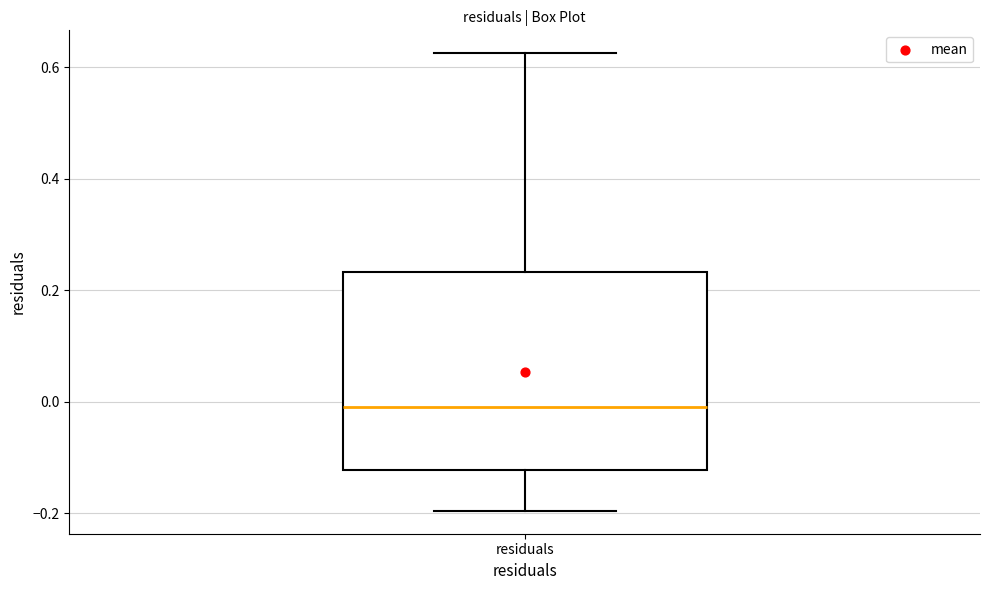

Transcribe this box plot: give where the median line is, the range the box spans, and where the two whiskers end, as read against the y-axis. The values are not printed on the chart, so give them approximately, as read against the axis.

median -0.02, box -0.12 to 0.24, whiskers -0.20 to 0.62